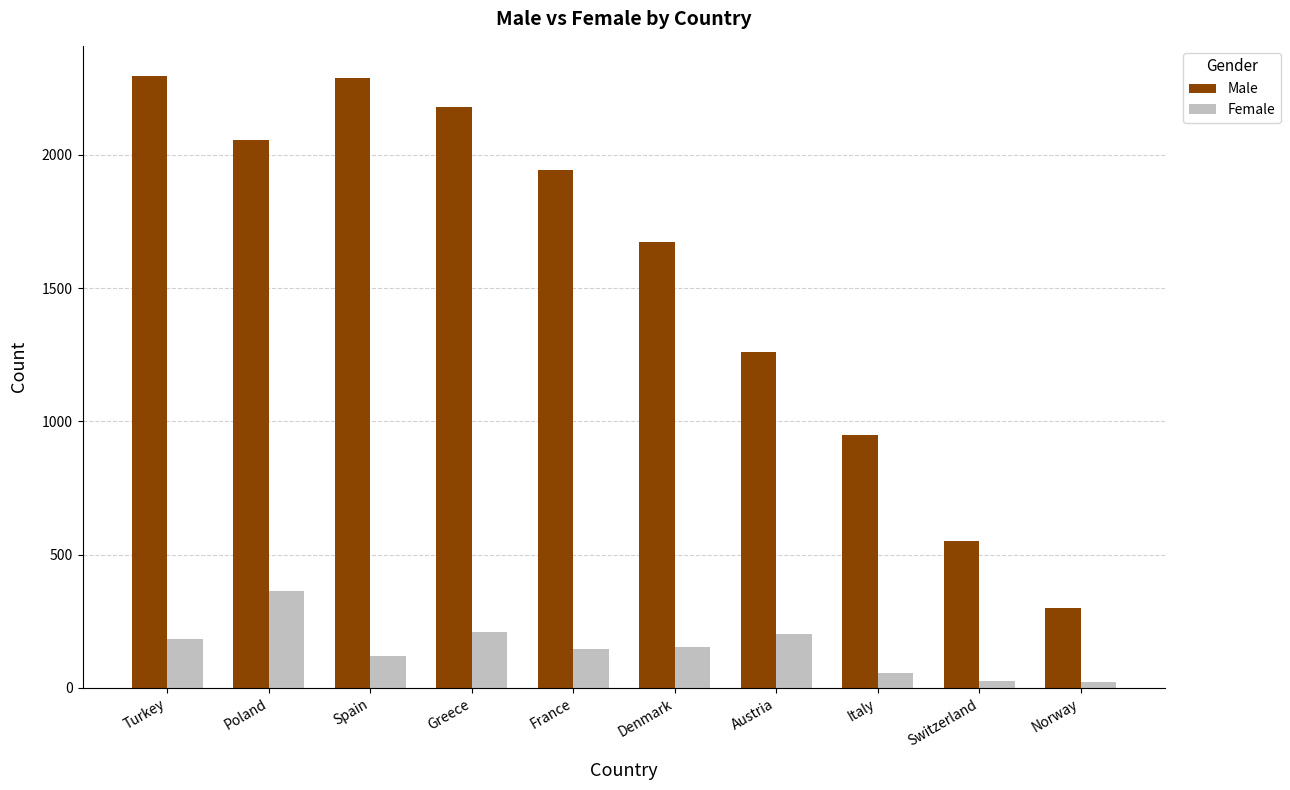

Which series changed the most between Switzerland and Norway?

Male